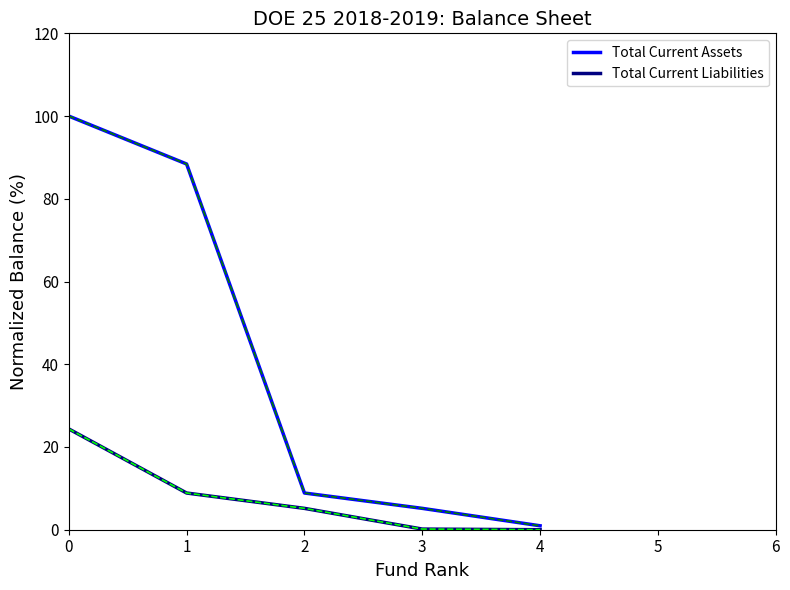

What is the sum of all Total Current Liabilities values?

38.6